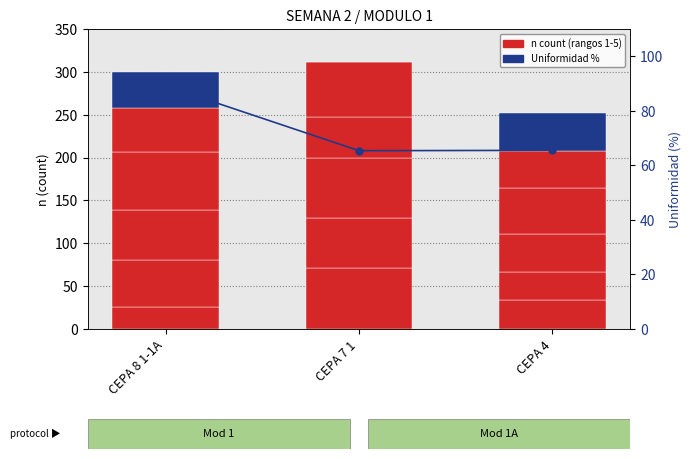

How many Rango 1 values are between 26 and 71?

3